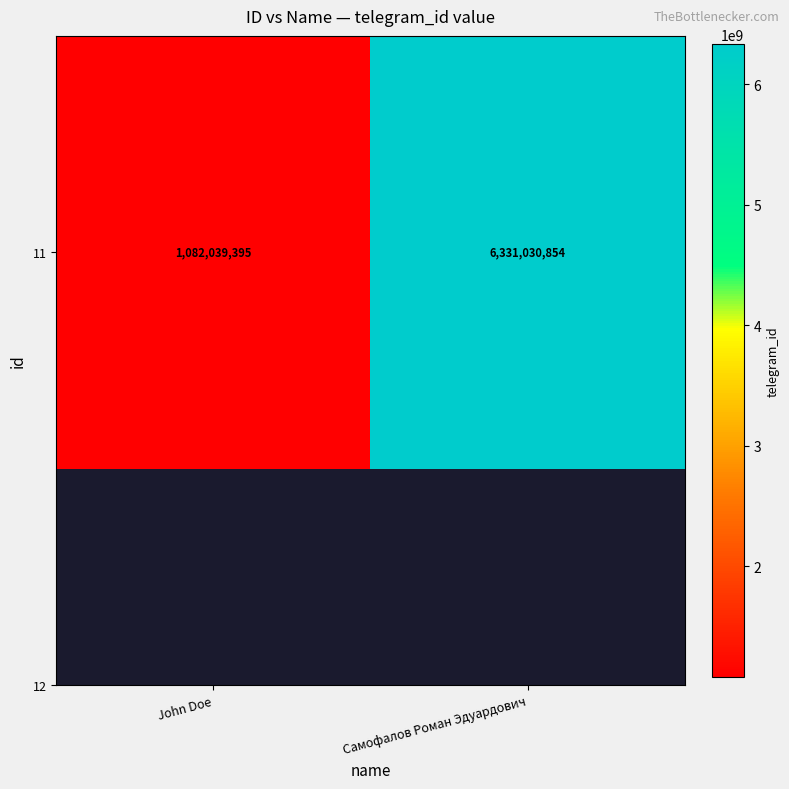

What is the sum of the values at John Doe and Самофалов Роман Эдуардович?

7413070249